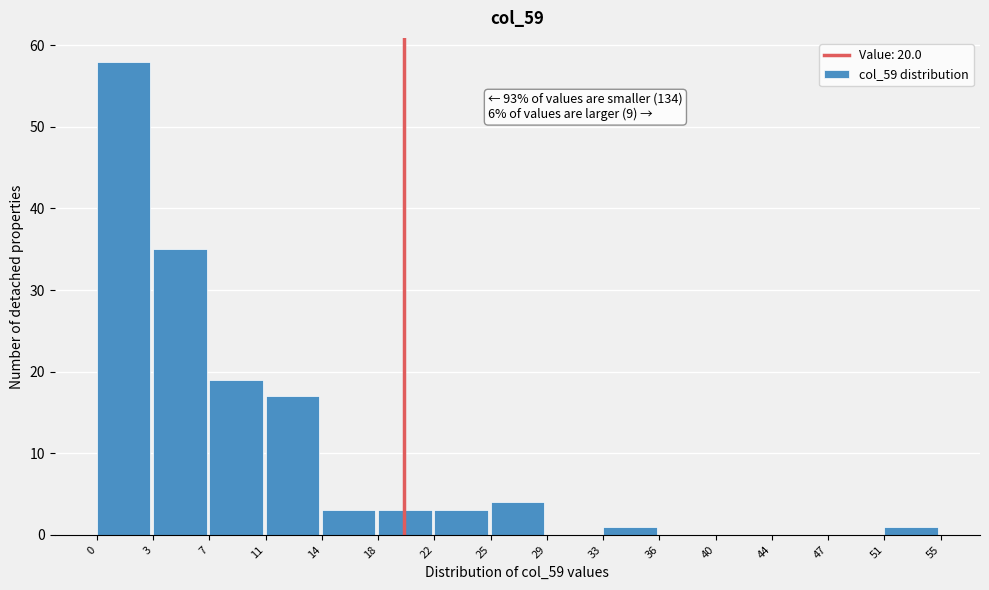

Reading left to right, what are all the values shown in this chart?

0=58	3=35	7=19	11=17	14=3	18=3	22=3	25=4	29=0	33=1	36=0	40=0	44=0	47=0	51=1